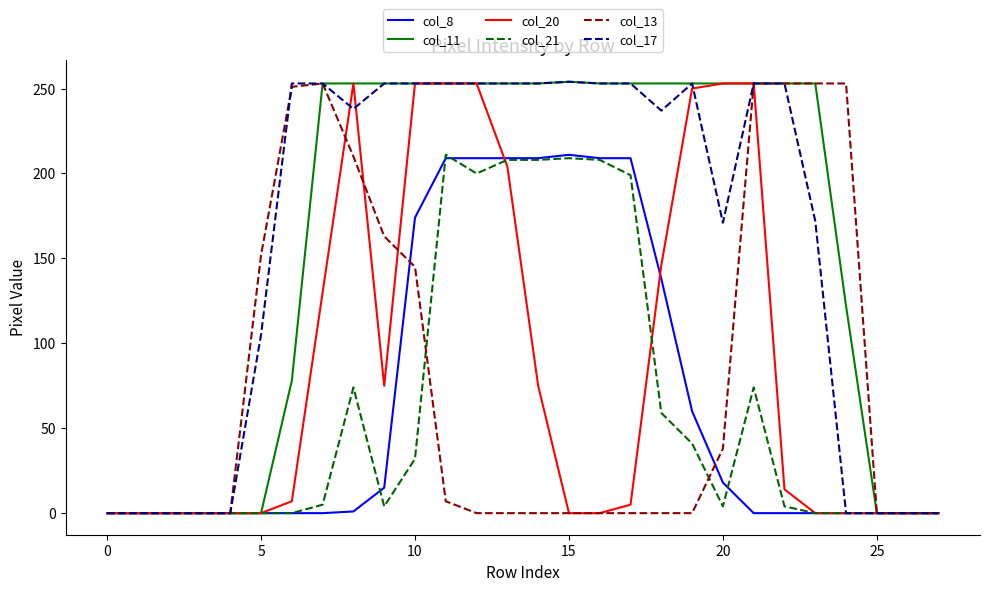

What is the maximum value for col_11?

254